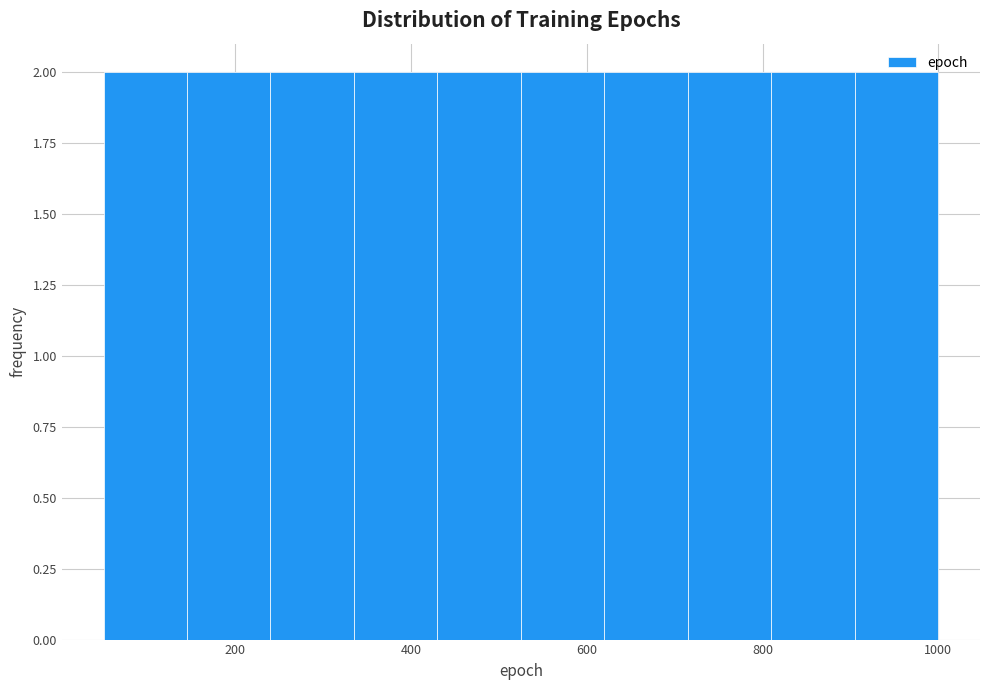

Reading left to right, transcribe this chart: for each bar, give the range it covers on the x-axis and its height. Neither the bar edges nor the heights are printed on the chart, so give them approximately, as read against the axes.

50 to 145: 2
145 to 240: 2
240 to 335: 2
335 to 430: 2
430 to 525: 2
525 to 620: 2
620 to 715: 2
715 to 810: 2
810 to 905: 2
905 to 1000: 2